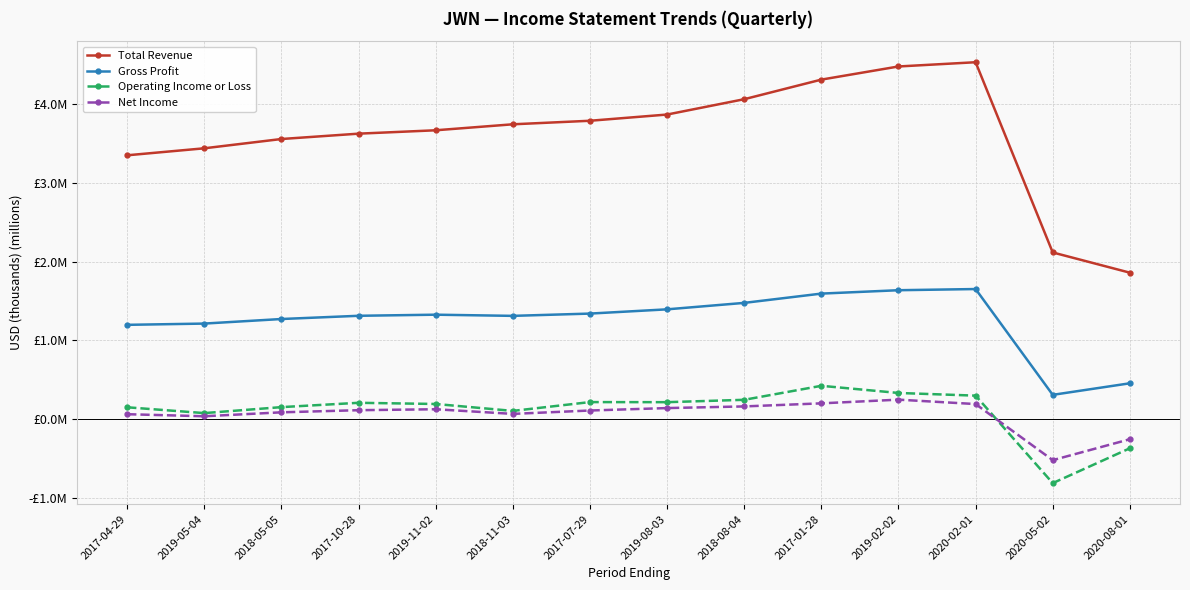

Does the chart have visible grid lines?

Yes